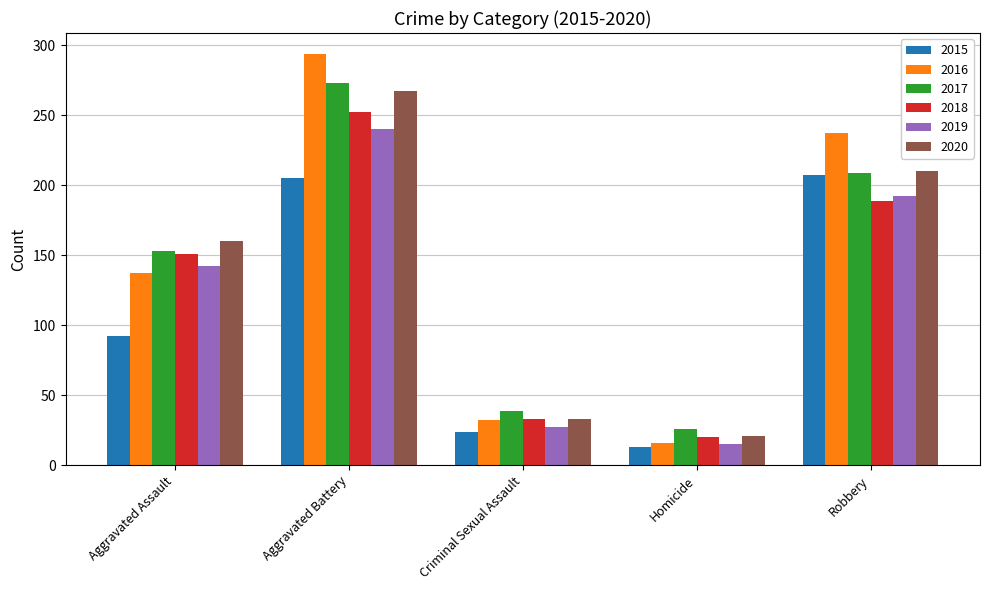

How many distinct data groups are displayed?

6